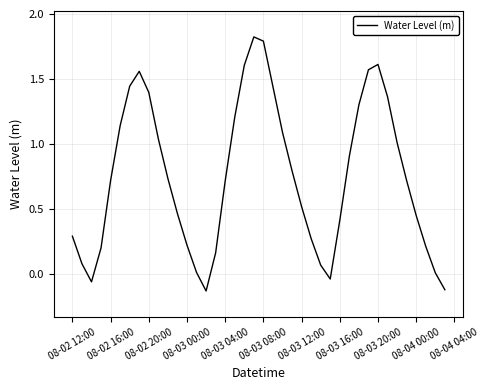

What is the difference between the second highest and second lowest values?

1.9